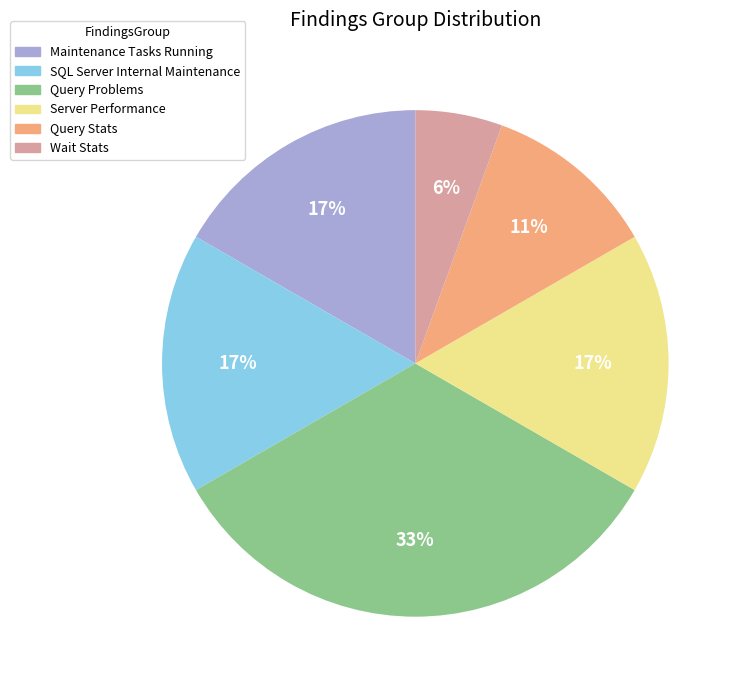

To the nearest percent, what is the average slice percentage?

17%